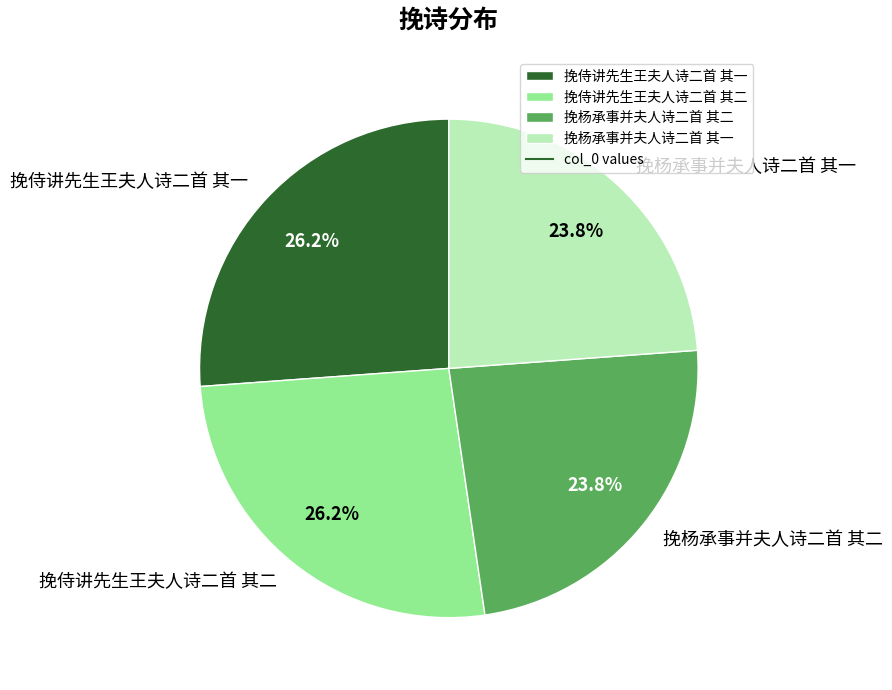

Is there a majority slice in this chart?

No